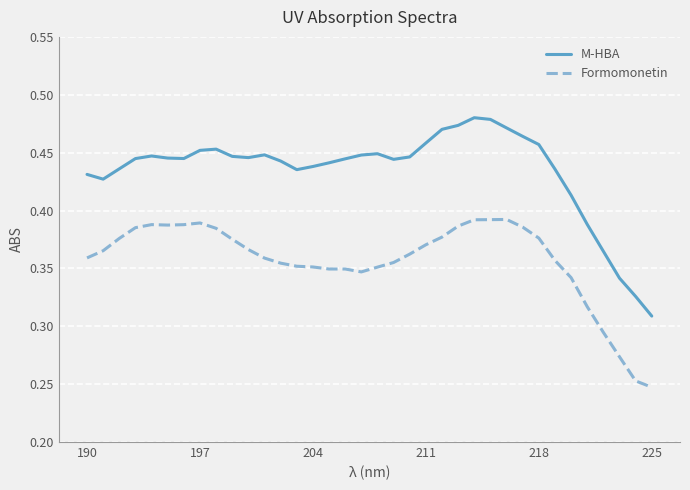

Which series has the largest total across all categories?

M-HBA